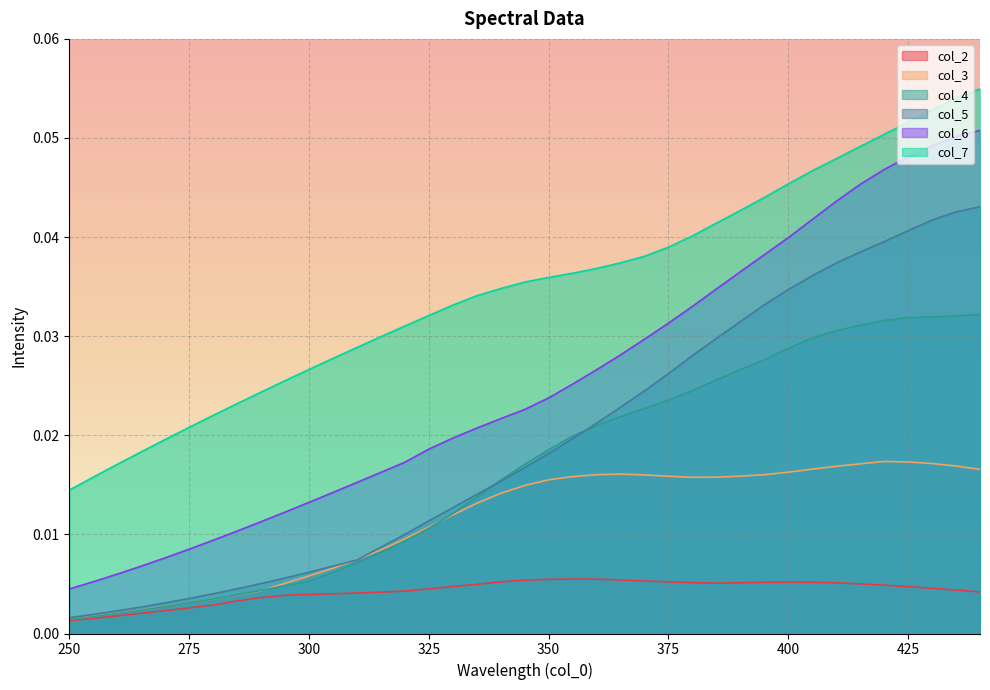

How many lines are shown in the chart?

6